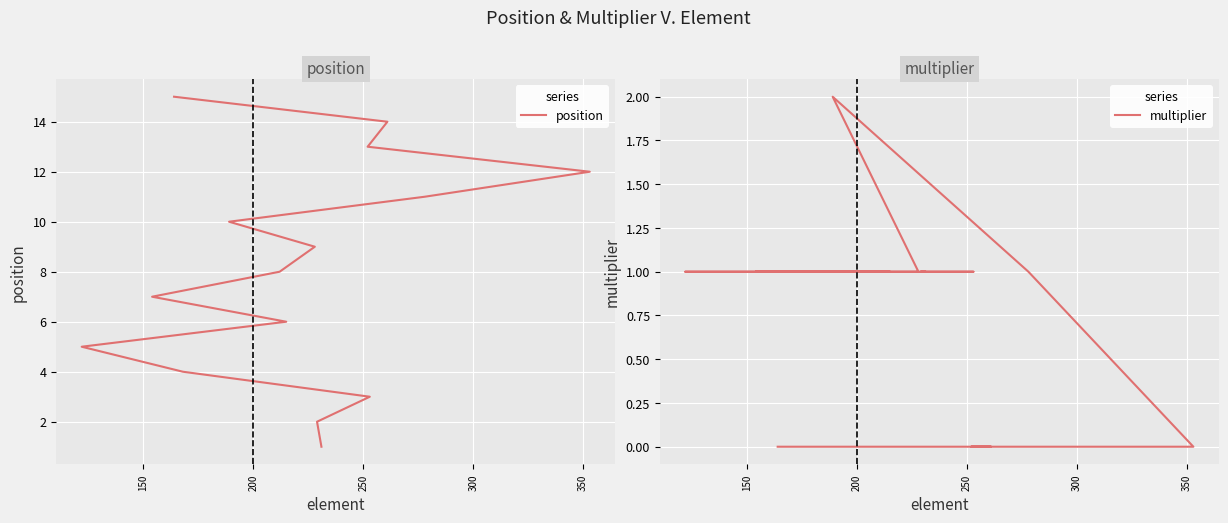

What are all the series names shown in the legend?

position, multiplier